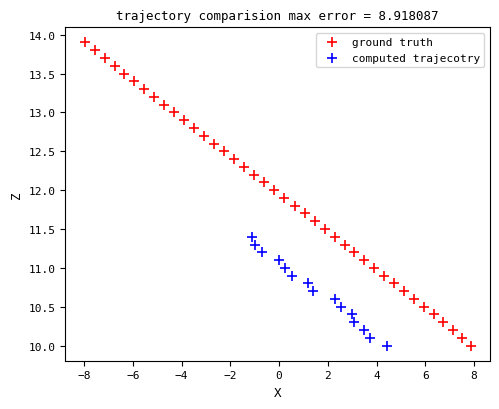

Which series contains the highest Y value?

ground truth